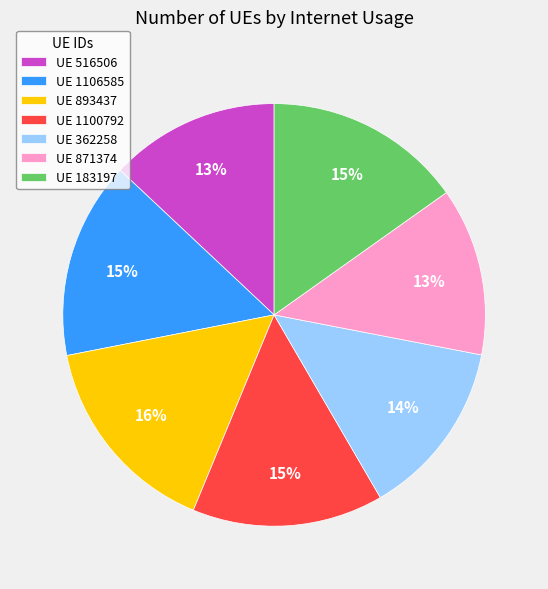

Approximately how many times larger is the value at UE 362258 compared to UE 1100792?

0.9